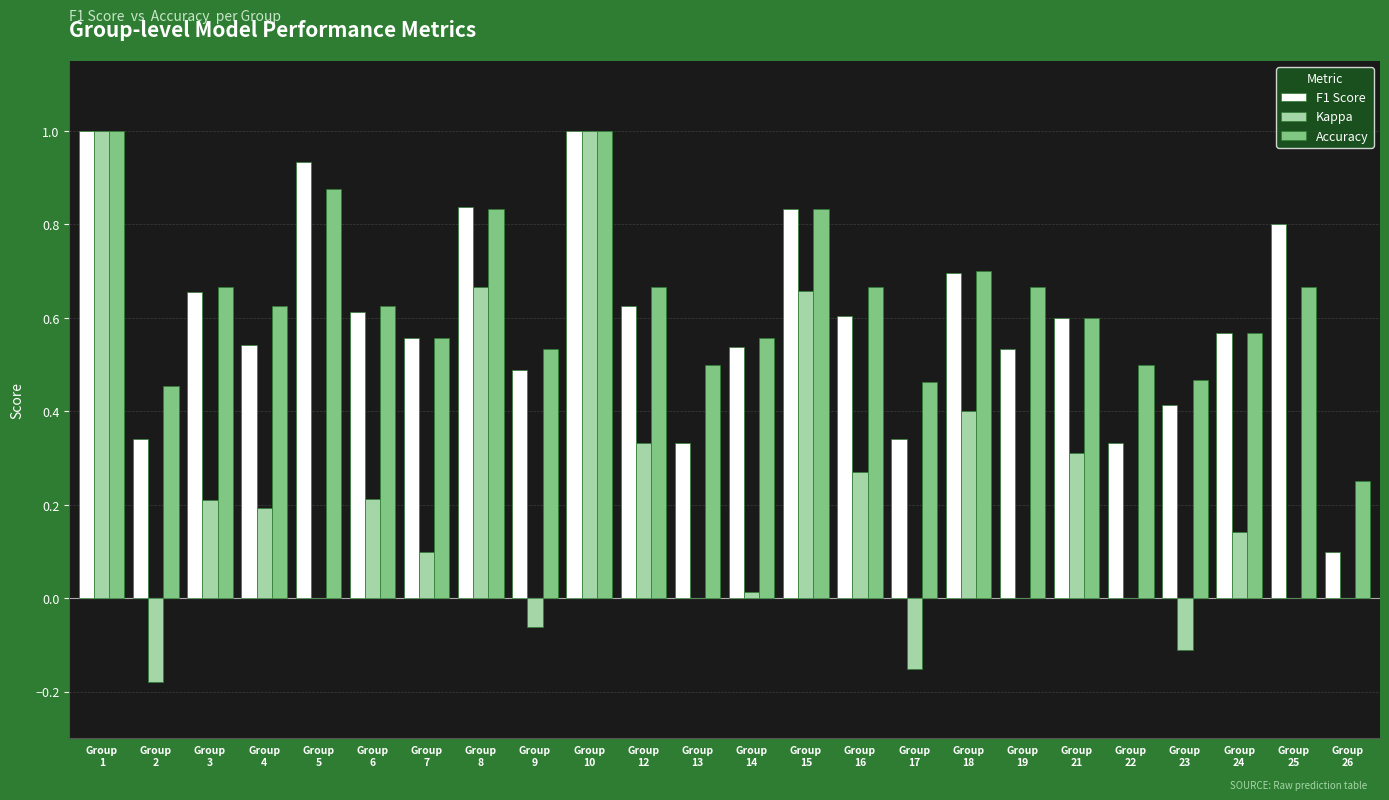

What is the sum of all F1 Score values?

14.3